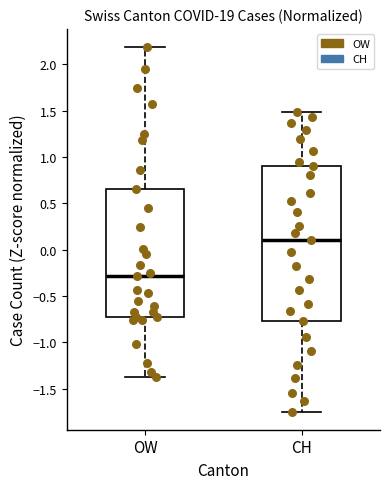

Reading left to right, read every box against the y-axis: the position of its median line, the range the box covers, and the ends of its whiskers. The values are not printed on the chart, so give them approximately, as read against the axis.

OW: median -0.30, box -0.75 to 0.65, whiskers -1.40 to 2.20
CH: median 0.10, box -0.75 to 0.90, whiskers -1.75 to 1.50